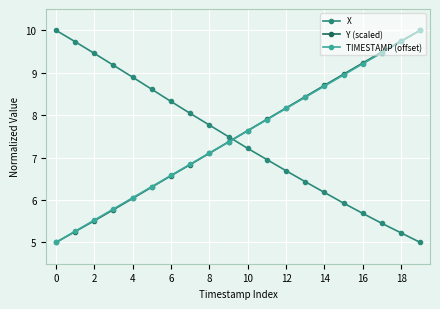

What is the value of the TIMESTAMP (offset) point at the 11th from the left?

7.6